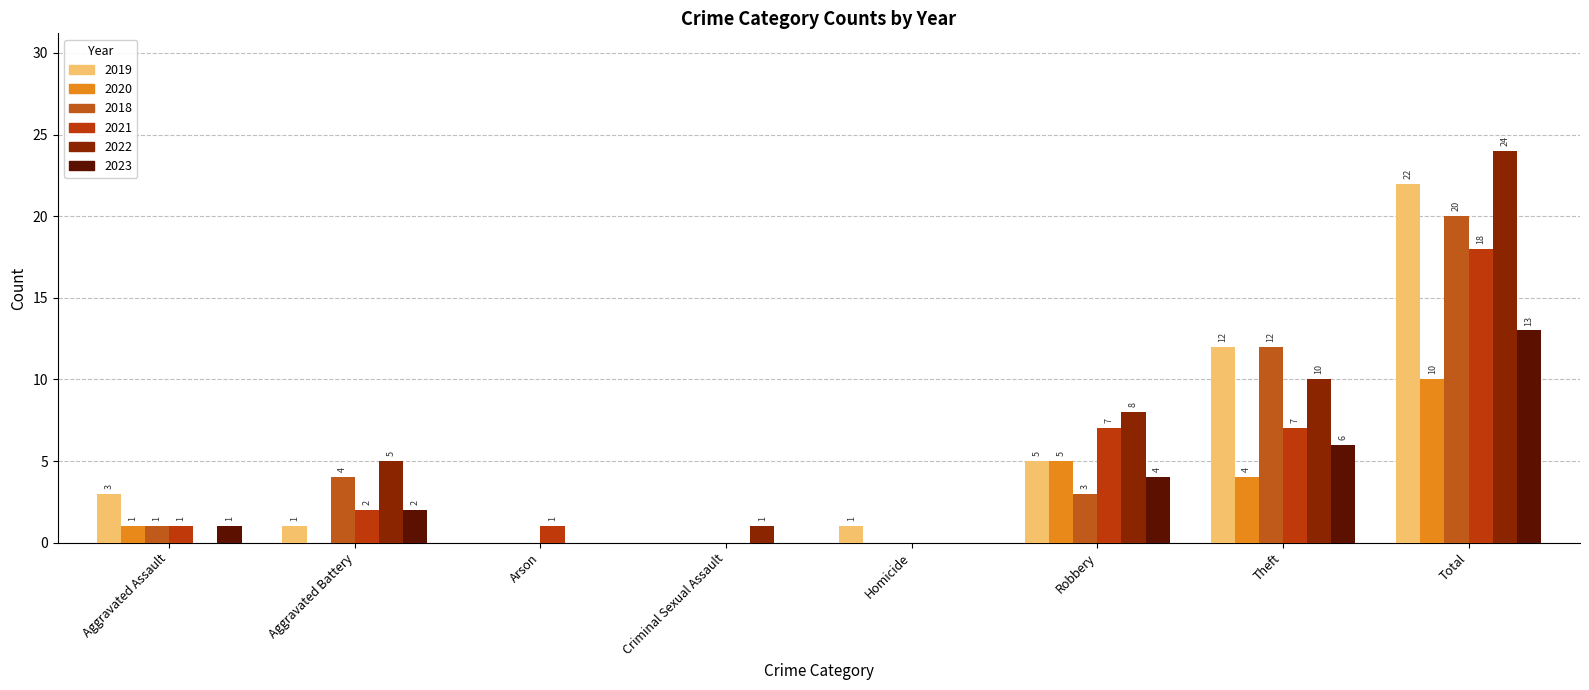

Which series changed the most between Aggravated Assault and Aggravated Battery?

2022